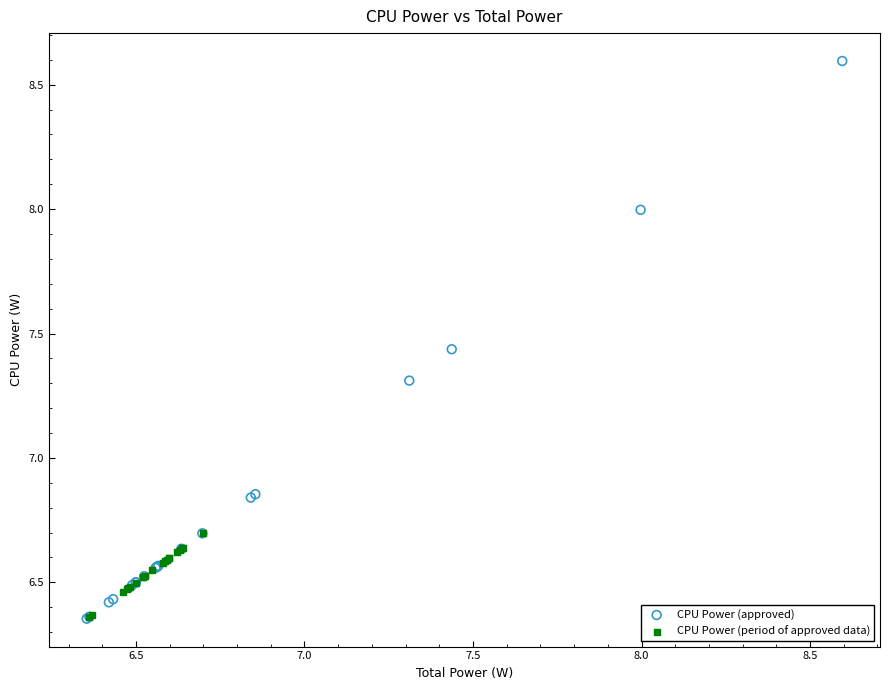

Which series has the widest spread of Y values?

CPU Power (approved)